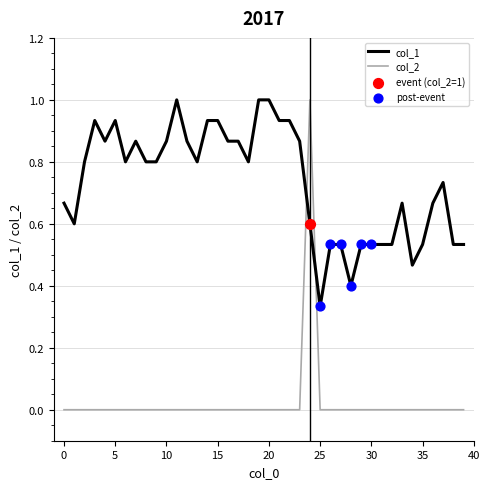

Which series has the widest spread of Y values?

col_2